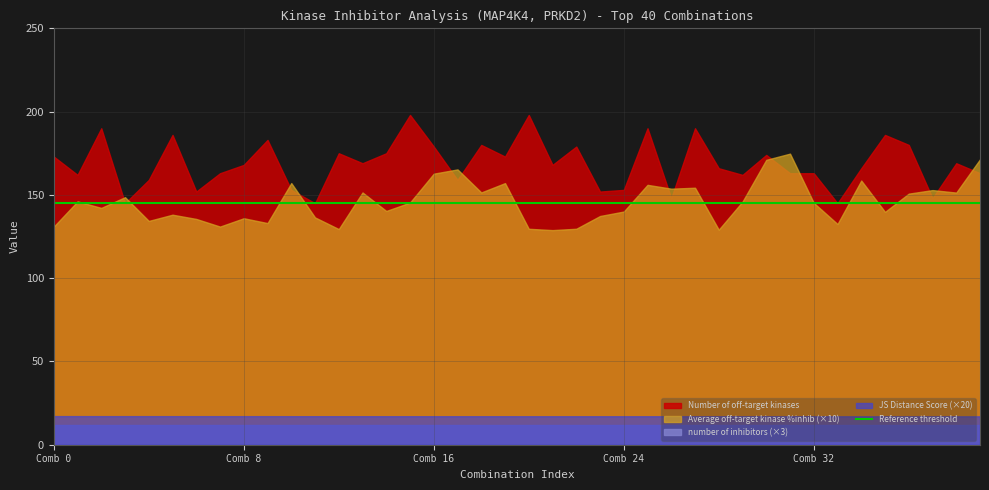

Which series changed the most between 15 and 30?

Number of off-target kinases